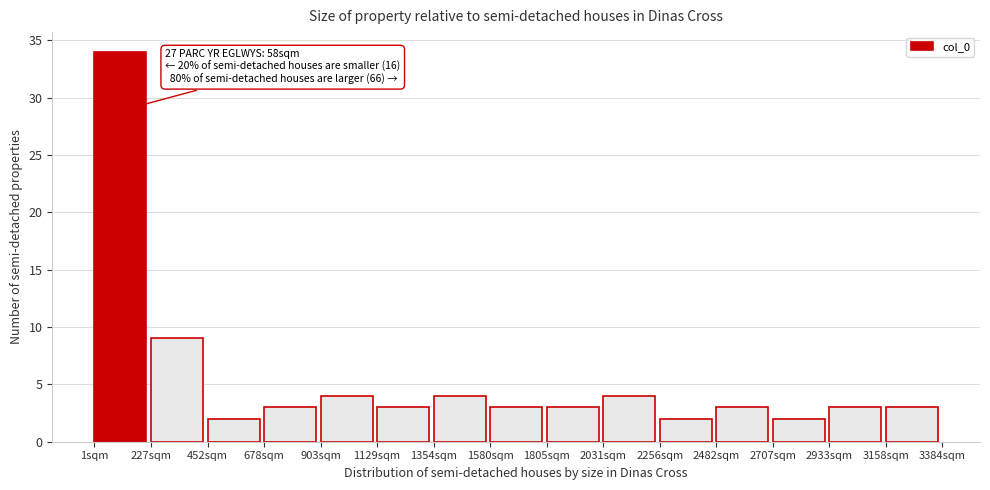

Which range on the x-axis has the tallest bar?

0 to 250